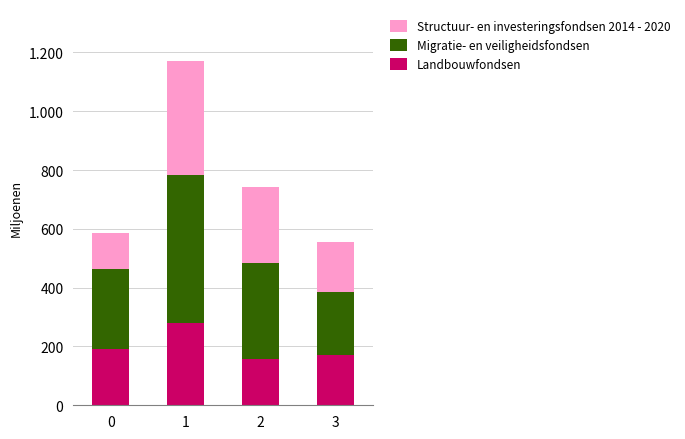

What value does the Migratie- en veiligheidsfondsen series have at 0?

271